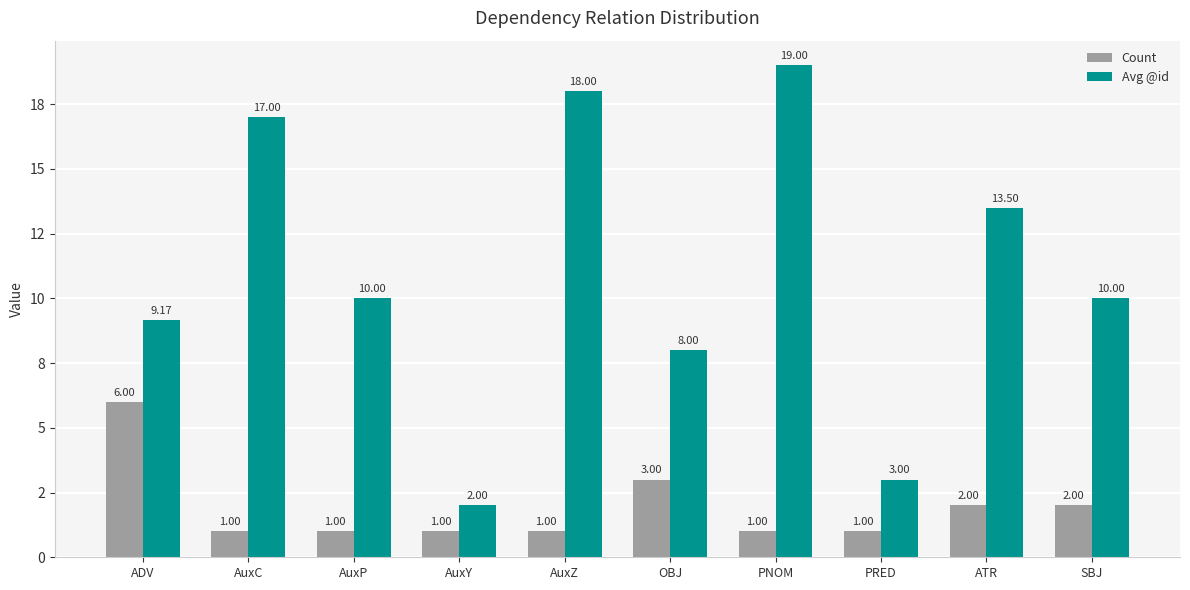

What are all the series names shown in the legend?

Count, Avg @id